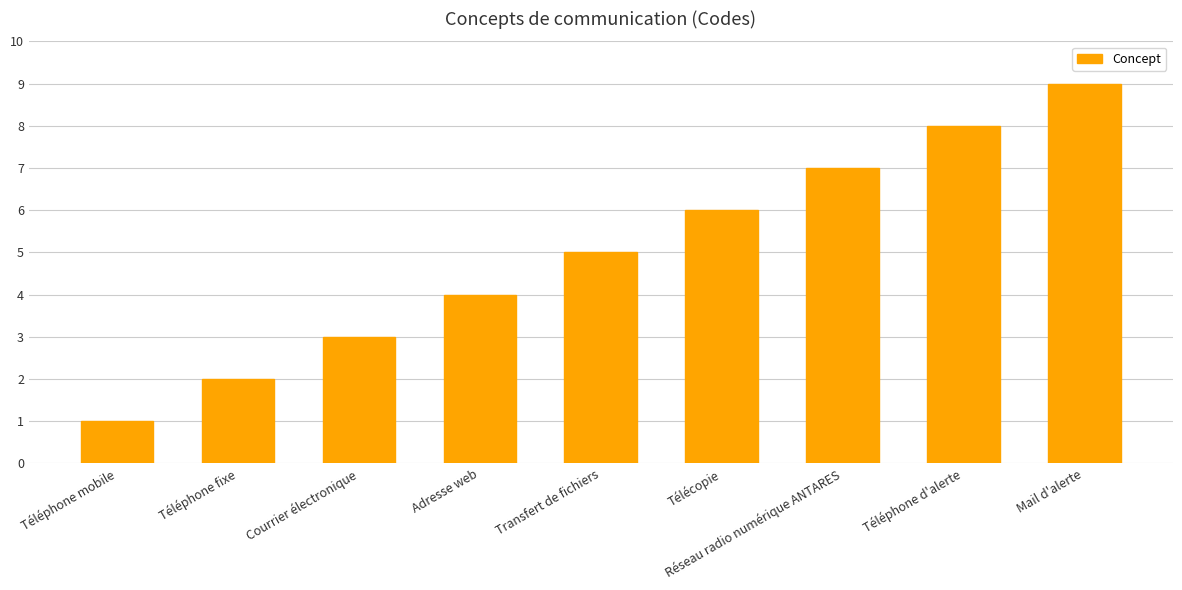

The value at Téléphone d'alerte is 8. True or false?

True